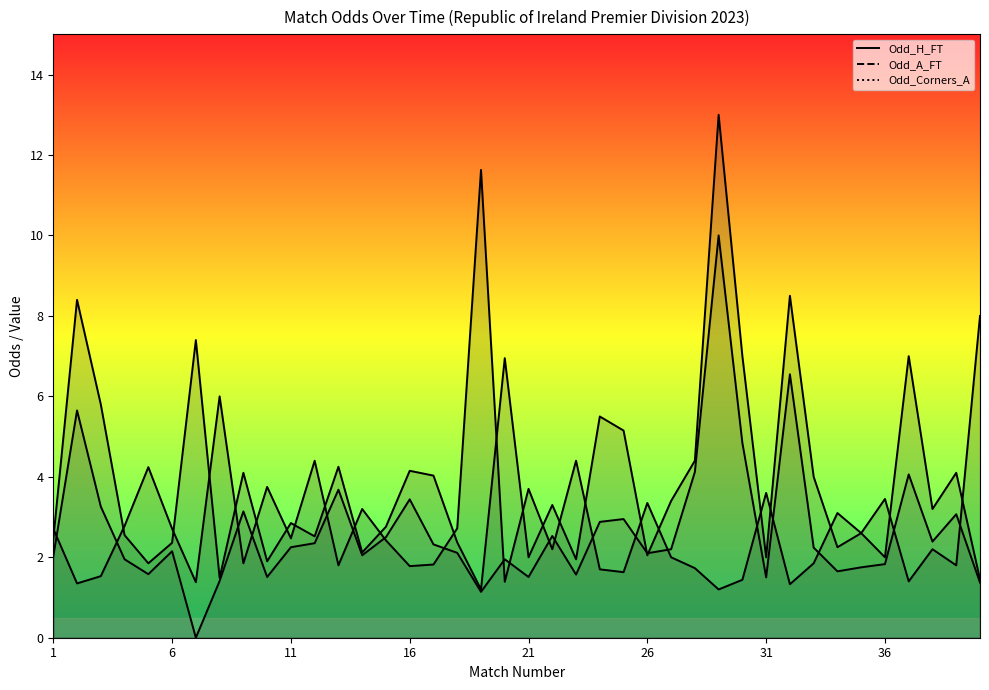

What is the sum of all Odd_Corners_A (line) values?

107.6